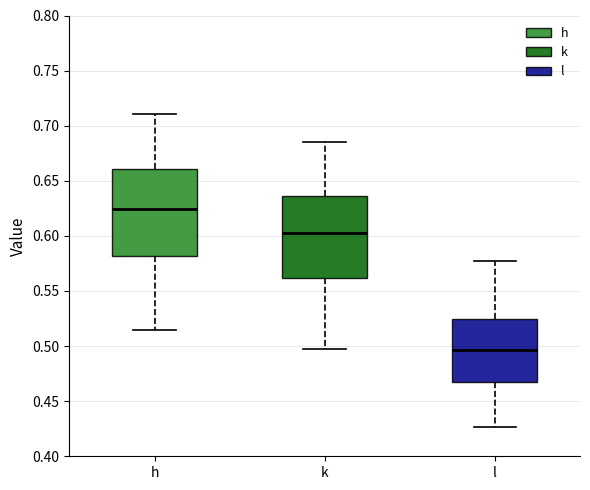

Which box has the lowest median line?

l